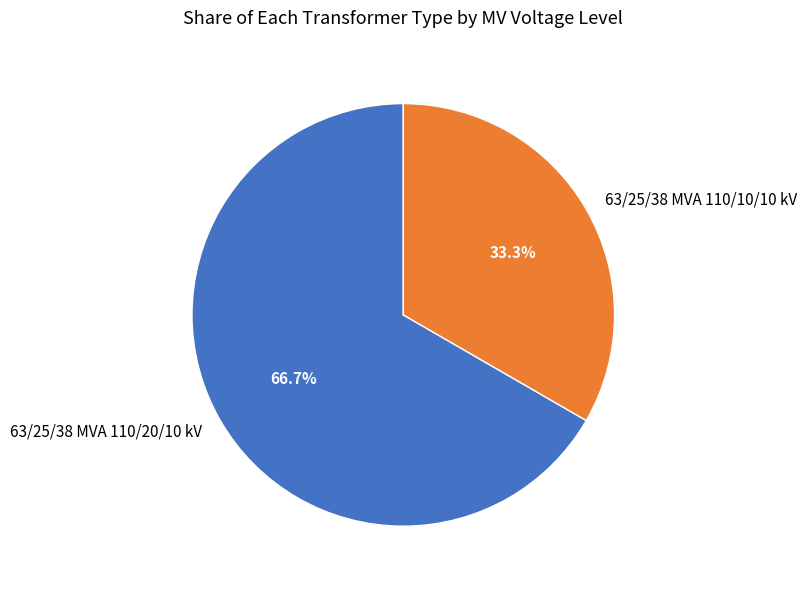

To the nearest percent, what portion does 63/25/38 MVA 110/20/10 kV represent?

67%